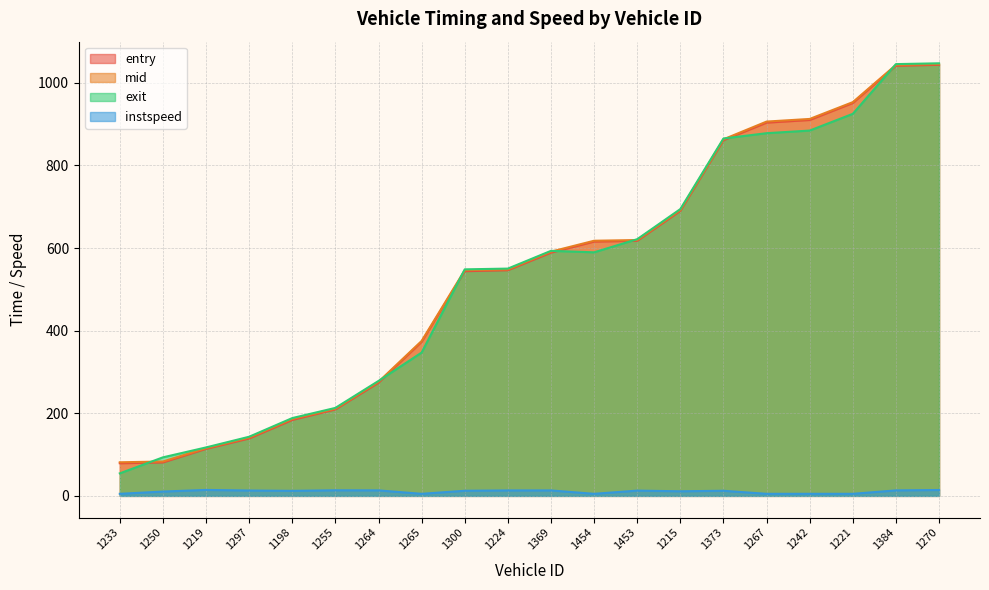

The value of mid at 1242 is 616.3. True or false?

False